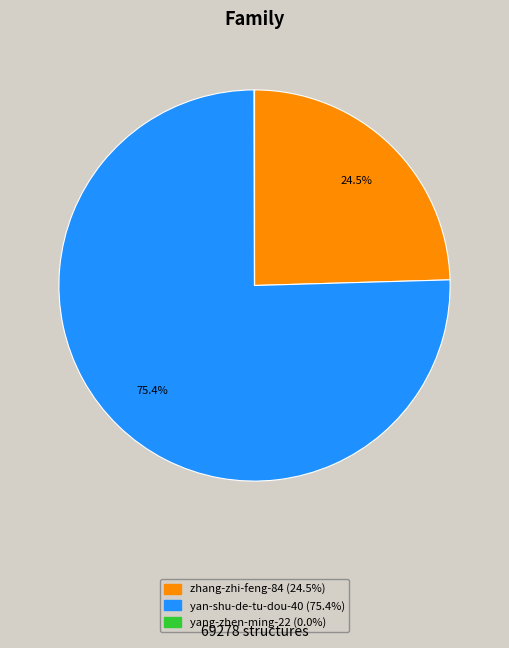

Which category accounts for the majority?

yan-shu-de-tu-dou-40